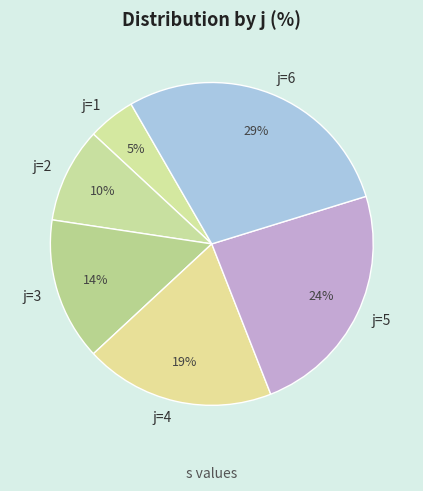

What percentage is the j=6 slice, to the nearest percent?

29%